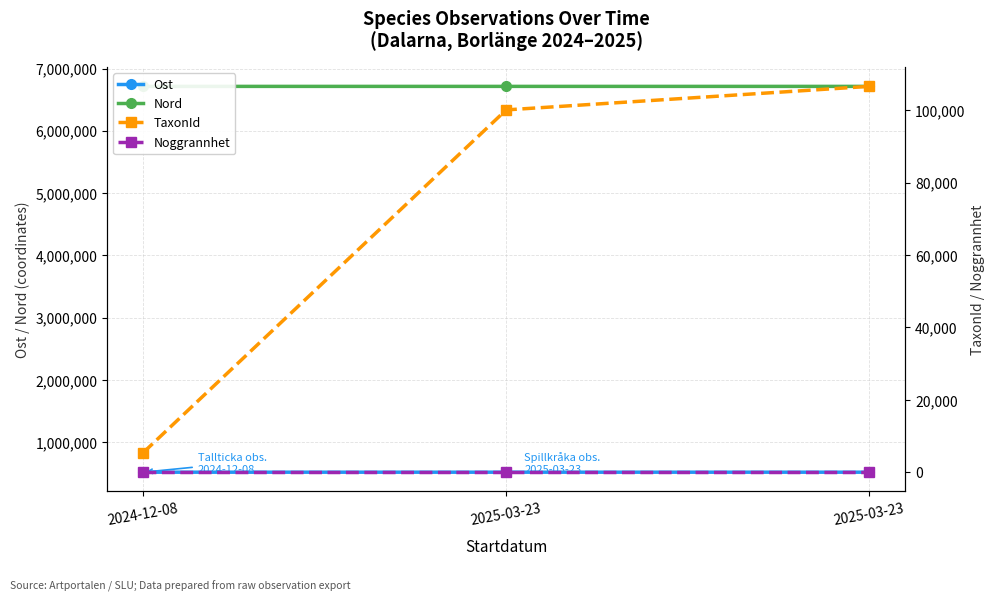

Where is Nord nearest to the value 6712862?

2024-12-08